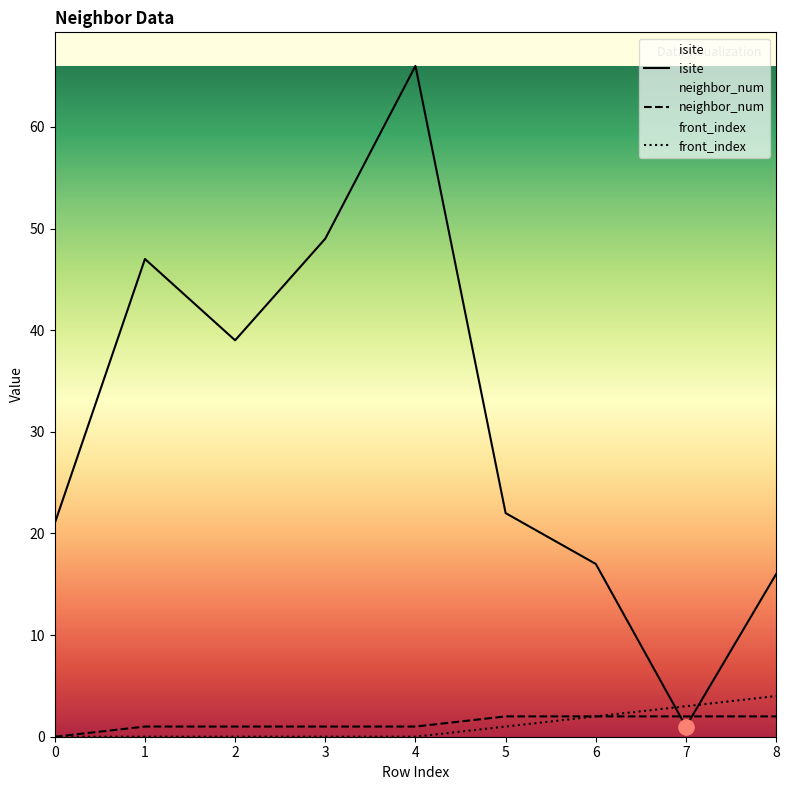

What are all the series names shown in the legend?

isite, neighbor_num, front_index